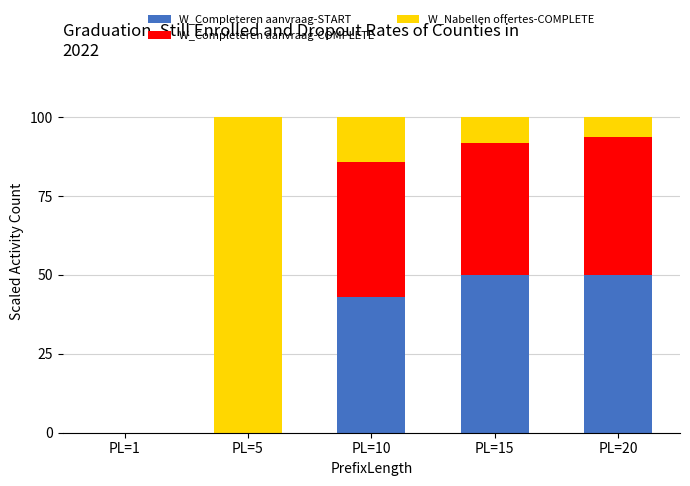

What is the total value across all series at PL=15?

100.0